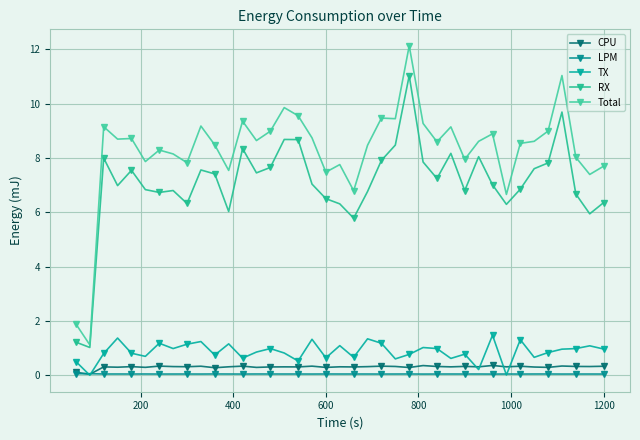

In LPM, how many points are higher than both neighbors (excluding endpoints)?

15